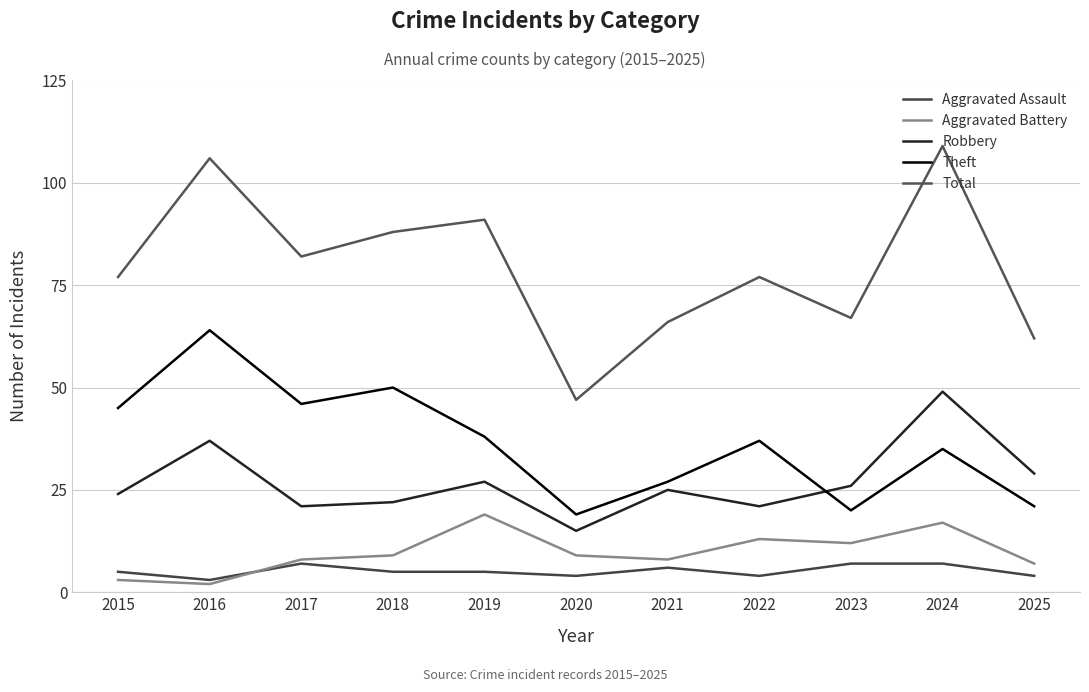

In Aggravated Battery, how many points are lower than both neighbors (excluding endpoints)?

3